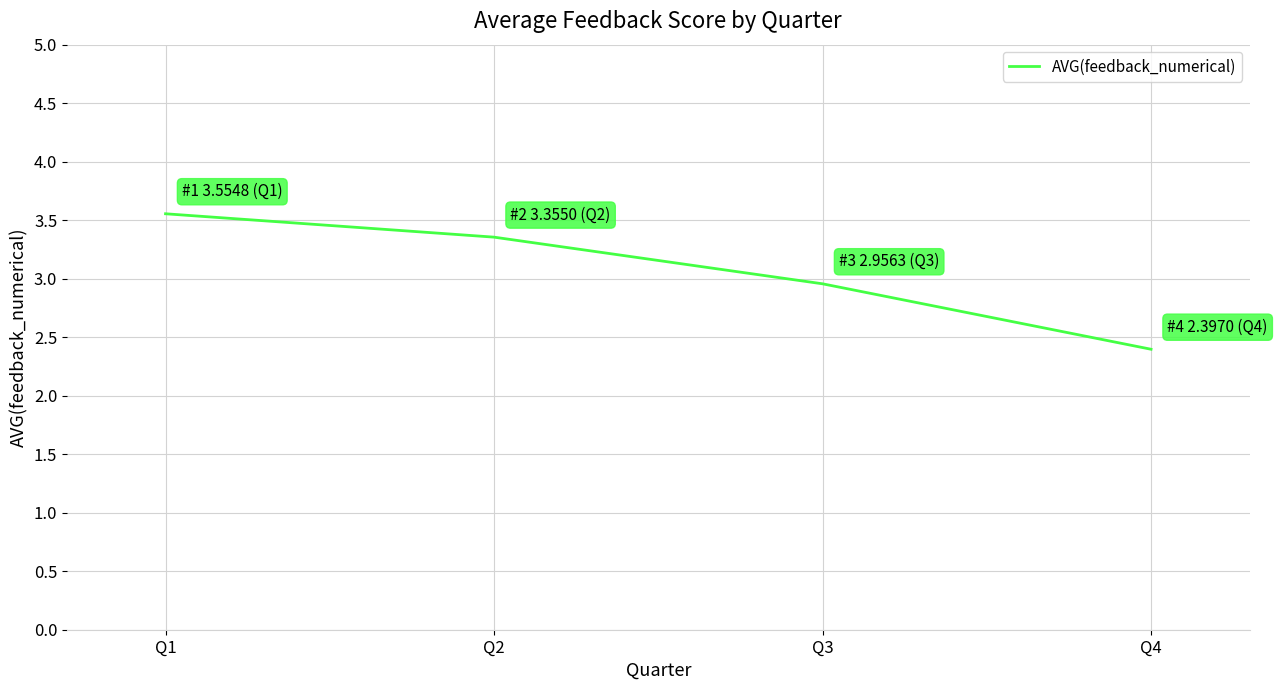

What is the maximum value shown in the chart?

3.6